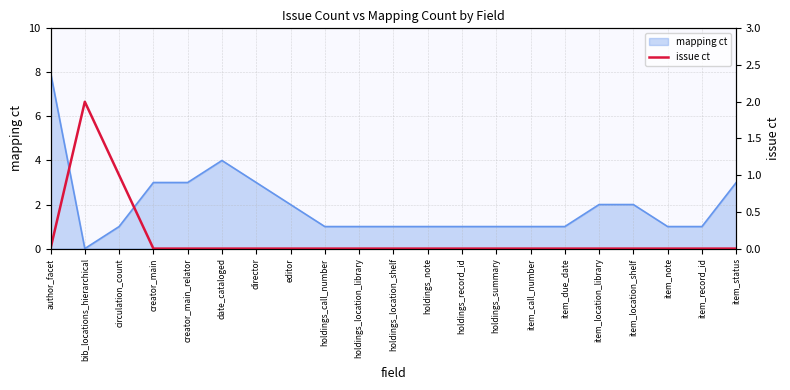

Read the mapping ct value at creator_main_relator.

3